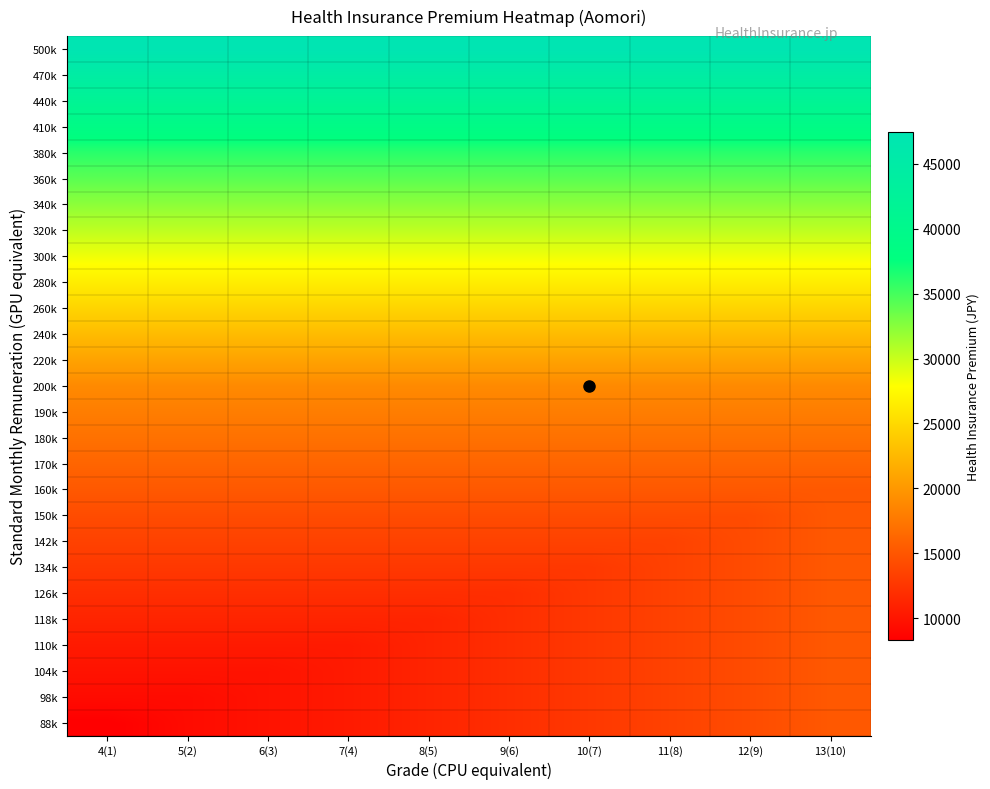

Reading right to left, extract all data points from this chart.

88k: 13(10)=15184.0	12(9)=14235.0	11(8)=13475.8	10(7)=12716.6	9(6)=11957.4	8(5)=11198.2	7(4)=10439.0	6(3)=9869.6	5(2)=9300.2	4(1)=8351.2
98k: 13(10)=15184.0	12(9)=14235.0	11(8)=13475.8	10(7)=12716.6	9(6)=11957.4	8(5)=11198.2	7(4)=10439.0	6(3)=9869.6	5(2)=9300.2	4(1)=9300.2
104k: 13(10)=15184.0	12(9)=14235.0	11(8)=13475.8	10(7)=12716.6	9(6)=11957.4	8(5)=11198.2	7(4)=10439.0	6(3)=9869.6	5(2)=9869.6	4(1)=9869.6
110k: 13(10)=15184.0	12(9)=14235.0	11(8)=13475.8	10(7)=12716.6	9(6)=11957.4	8(5)=11198.2	7(4)=10439.0	6(3)=10439.0	5(2)=10439.0	4(1)=10439.0
118k: 13(10)=15184.0	12(9)=14235.0	11(8)=13475.8	10(7)=12716.6	9(6)=11957.4	8(5)=11198.2	7(4)=11198.2	6(3)=11198.2	5(2)=11198.2	4(1)=11198.2
126k: 13(10)=15184.0	12(9)=14235.0	11(8)=13475.8	10(7)=12716.6	9(6)=11957.4	8(5)=11957.4	7(4)=11957.4	6(3)=11957.4	5(2)=11957.4	4(1)=11957.4
134k: 13(10)=15184.0	12(9)=14235.0	11(8)=13475.8	10(7)=12716.6	9(6)=12716.6	8(5)=12716.6	7(4)=12716.6	6(3)=12716.6	5(2)=12716.6	4(1)=12716.6
142k: 13(10)=15184.0	12(9)=14235.0	11(8)=13475.8	10(7)=13475.8	9(6)=13475.8	8(5)=13475.8	7(4)=13475.8	6(3)=13475.8	5(2)=13475.8	4(1)=13475.8
150k: 13(10)=15184.0	12(9)=14235.0	11(8)=14235.0	10(7)=14235.0	9(6)=14235.0	8(5)=14235.0	7(4)=14235.0	6(3)=14235.0	5(2)=14235.0	4(1)=14235.0
160k: 13(10)=15184.0	12(9)=15184.0	11(8)=15184.0	10(7)=15184.0	9(6)=15184.0	8(5)=15184.0	7(4)=15184.0	6(3)=15184.0	5(2)=15184.0	4(1)=15184.0
170k: 13(10)=16133.0	12(9)=16133.0	11(8)=16133.0	10(7)=16133.0	9(6)=16133.0	8(5)=16133.0	7(4)=16133.0	6(3)=16133.0	5(2)=16133.0	4(1)=16133.0
180k: 13(10)=17082.0	12(9)=17082.0	11(8)=17082.0	10(7)=17082.0	9(6)=17082.0	8(5)=17082.0	7(4)=17082.0	6(3)=17082.0	5(2)=17082.0	4(1)=17082.0
190k: 13(10)=18031.0	12(9)=18031.0	11(8)=18031.0	10(7)=18031.0	9(6)=18031.0	8(5)=18031.0	7(4)=18031.0	6(3)=18031.0	5(2)=18031.0	4(1)=18031.0
200k: 13(10)=18980.0	12(9)=18980.0	11(8)=18980.0	10(7)=18980.0	9(6)=18980.0	8(5)=18980.0	7(4)=18980.0	6(3)=18980.0	5(2)=18980.0	4(1)=18980.0
220k: 13(10)=20878.0	12(9)=20878.0	11(8)=20878.0	10(7)=20878.0	9(6)=20878.0	8(5)=20878.0	7(4)=20878.0	6(3)=20878.0	5(2)=20878.0	4(1)=20878.0
240k: 13(10)=22776.0	12(9)=22776.0	11(8)=22776.0	10(7)=22776.0	9(6)=22776.0	8(5)=22776.0	7(4)=22776.0	6(3)=22776.0	5(2)=22776.0	4(1)=22776.0
260k: 13(10)=24674.0	12(9)=24674.0	11(8)=24674.0	10(7)=24674.0	9(6)=24674.0	8(5)=24674.0	7(4)=24674.0	6(3)=24674.0	5(2)=24674.0	4(1)=24674.0
280k: 13(10)=26572.0	12(9)=26572.0	11(8)=26572.0	10(7)=26572.0	9(6)=26572.0	8(5)=26572.0	7(4)=26572.0	6(3)=26572.0	5(2)=26572.0	4(1)=26572.0
300k: 13(10)=28470.0	12(9)=28470.0	11(8)=28470.0	10(7)=28470.0	9(6)=28470.0	8(5)=28470.0	7(4)=28470.0	6(3)=28470.0	5(2)=28470.0	4(1)=28470.0
320k: 13(10)=30368.0	12(9)=30368.0	11(8)=30368.0	10(7)=30368.0	9(6)=30368.0	8(5)=30368.0	7(4)=30368.0	6(3)=30368.0	5(2)=30368.0	4(1)=30368.0
340k: 13(10)=32266.0	12(9)=32266.0	11(8)=32266.0	10(7)=32266.0	9(6)=32266.0	8(5)=32266.0	7(4)=32266.0	6(3)=32266.0	5(2)=32266.0	4(1)=32266.0
360k: 13(10)=34164.0	12(9)=34164.0	11(8)=34164.0	10(7)=34164.0	9(6)=34164.0	8(5)=34164.0	7(4)=34164.0	6(3)=34164.0	5(2)=34164.0	4(1)=34164.0
380k: 13(10)=36062.0	12(9)=36062.0	11(8)=36062.0	10(7)=36062.0	9(6)=36062.0	8(5)=36062.0	7(4)=36062.0	6(3)=36062.0	5(2)=36062.0	4(1)=36062.0
410k: 13(10)=38909.0	12(9)=38909.0	11(8)=38909.0	10(7)=38909.0	9(6)=38909.0	8(5)=38909.0	7(4)=38909.0	6(3)=38909.0	5(2)=38909.0	4(1)=38909.0
440k: 13(10)=41756.0	12(9)=41756.0	11(8)=41756.0	10(7)=41756.0	9(6)=41756.0	8(5)=41756.0	7(4)=41756.0	6(3)=41756.0	5(2)=41756.0	4(1)=41756.0
470k: 13(10)=44603.0	12(9)=44603.0	11(8)=44603.0	10(7)=44603.0	9(6)=44603.0	8(5)=44603.0	7(4)=44603.0	6(3)=44603.0	5(2)=44603.0	4(1)=44603.0
500k: 13(10)=47450.0	12(9)=47450.0	11(8)=47450.0	10(7)=47450.0	9(6)=47450.0	8(5)=47450.0	7(4)=47450.0	6(3)=47450.0	5(2)=47450.0	4(1)=47450.0